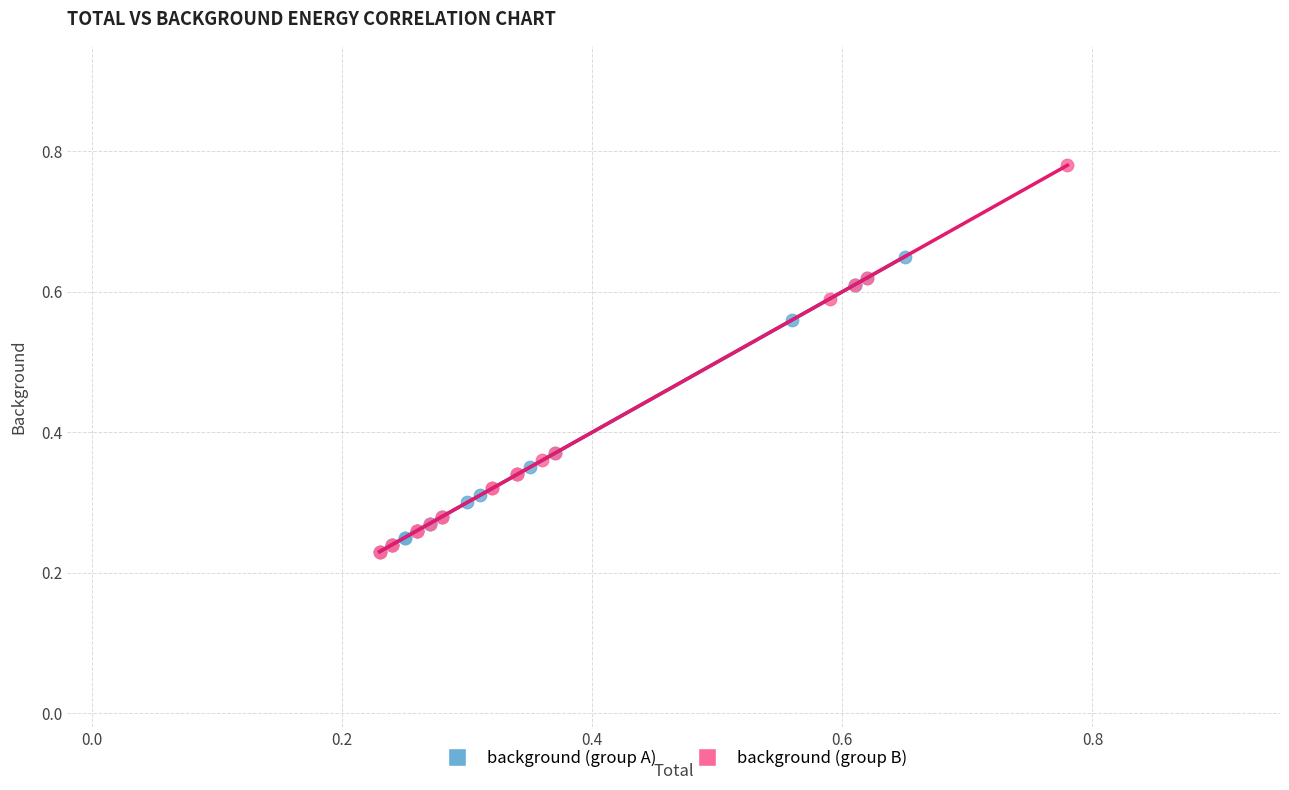

Which series has the widest spread of Y values?

background (group B)